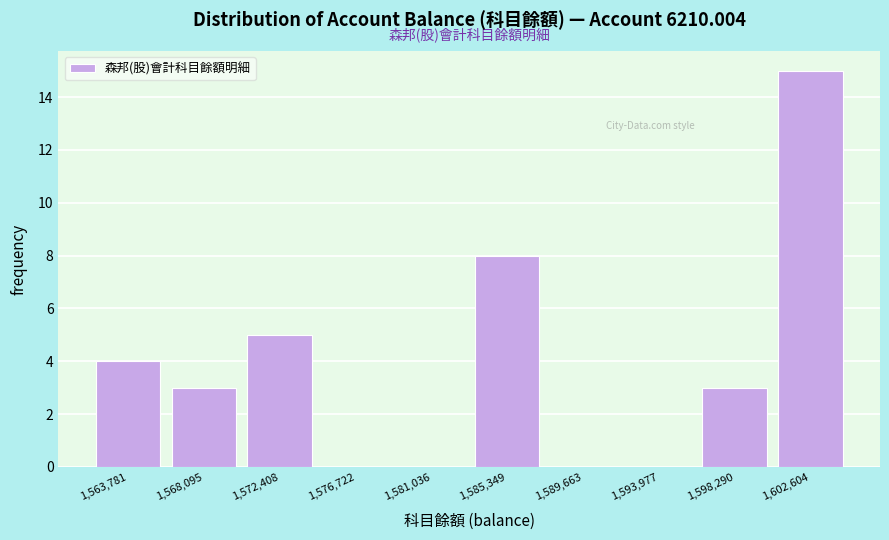

Reading left to right, transcribe this chart: for each bar, give the range it covers on the x-axis and its height. Neither the bar edges nor the heights are printed on the chart, so give them approximately, as read against the axes.

1561500 to 1566000: 4
1566000 to 1570500: 3
1570500 to 1574500: 5
1574500 to 1579000: 0
1579000 to 1583000: 0
1583000 to 1587500: 8
1587500 to 1592000: 0
1592000 to 1596000: 0
1596000 to 1600500: 3
1600500 to 1605000: 15